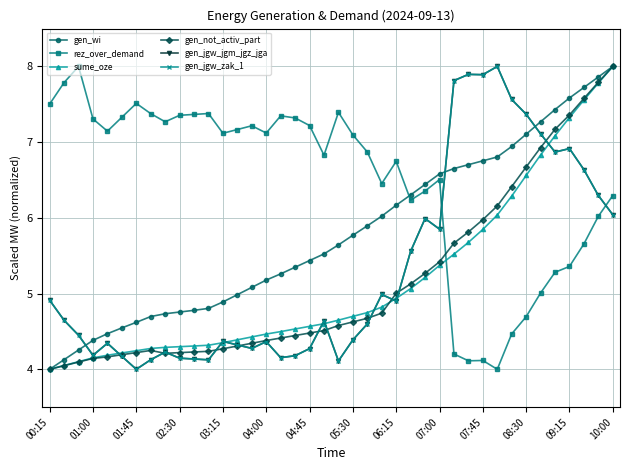

Which series has the largest total across all categories?

rez_over_demand